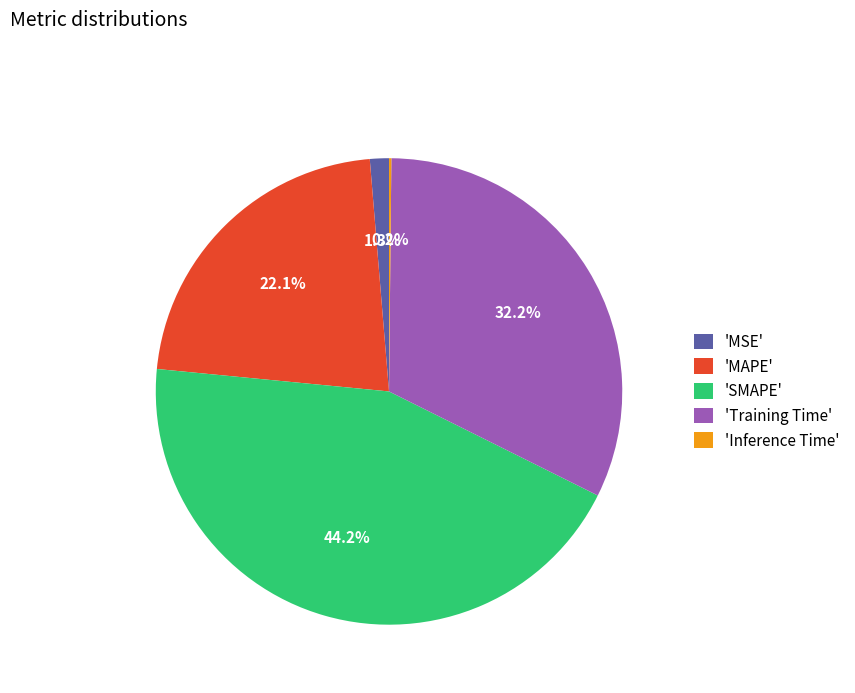

Does any single category account for the majority?

No